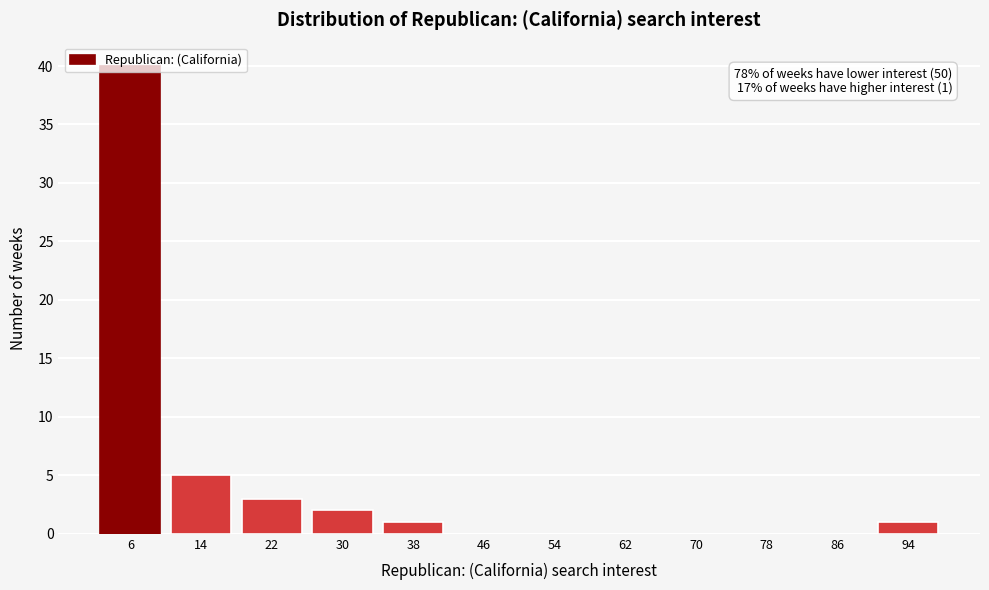

What is the greatest value displayed?

40